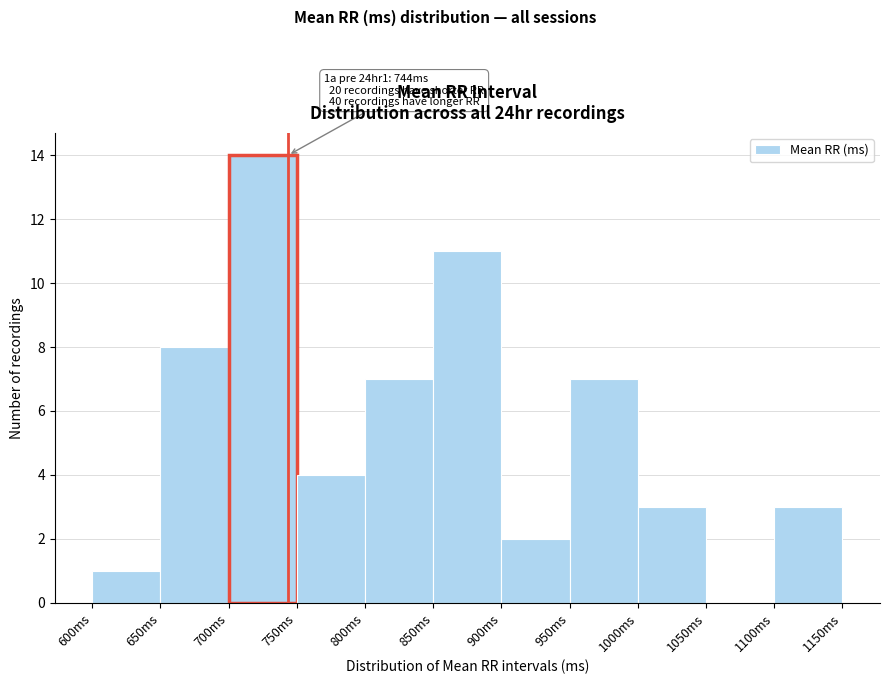

Over which range of the x-axis is the bar tallest?

700 to 750